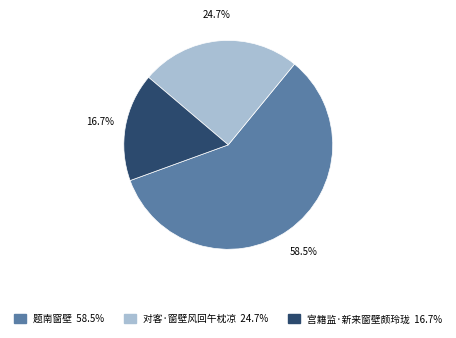

How many slices are in this pie chart?

3